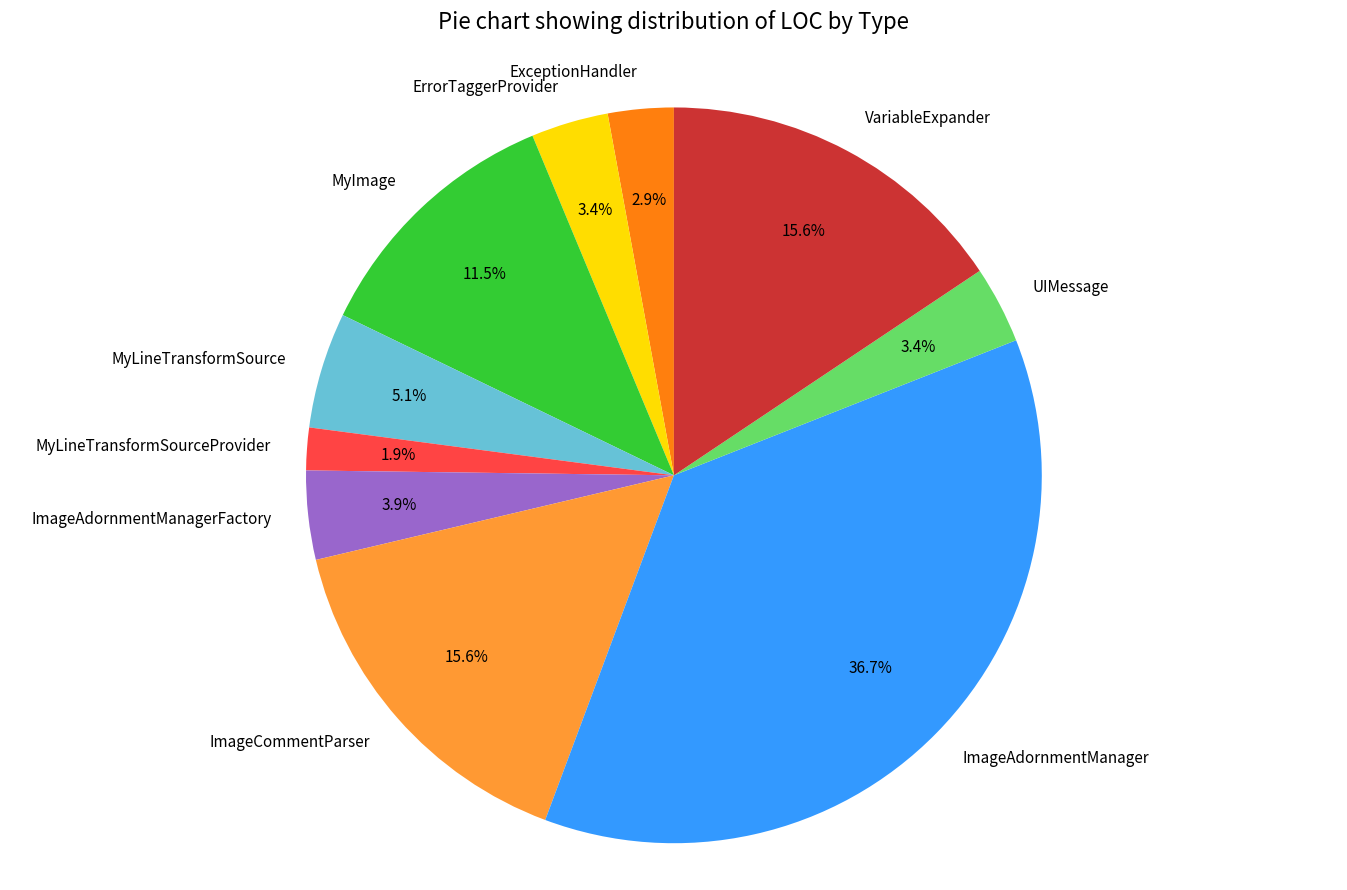

Does MyLineTransformSource account for over 50% of the chart?

No